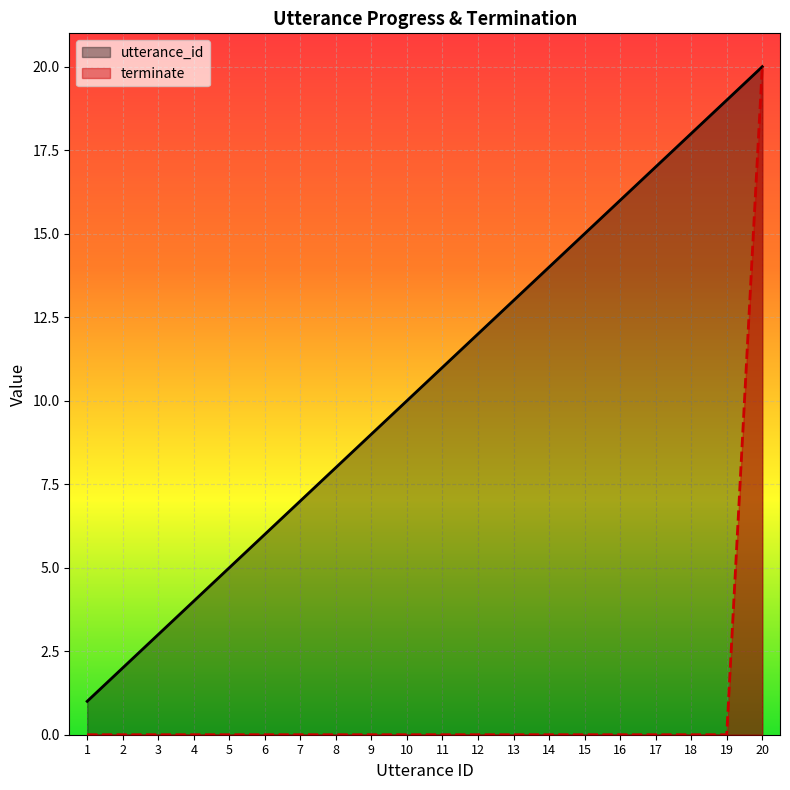

At which category is the sum across all series the highest?

20